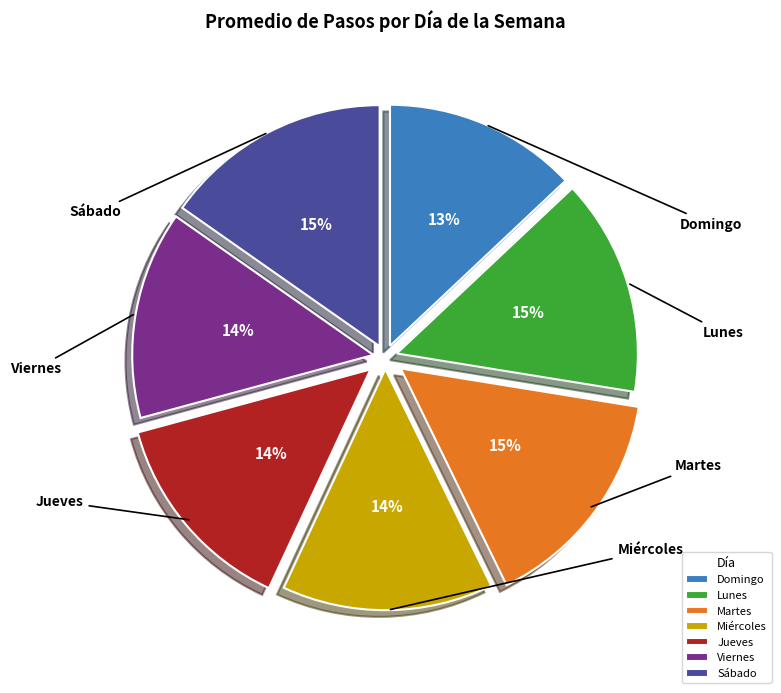

Is there a majority slice in this chart?

No